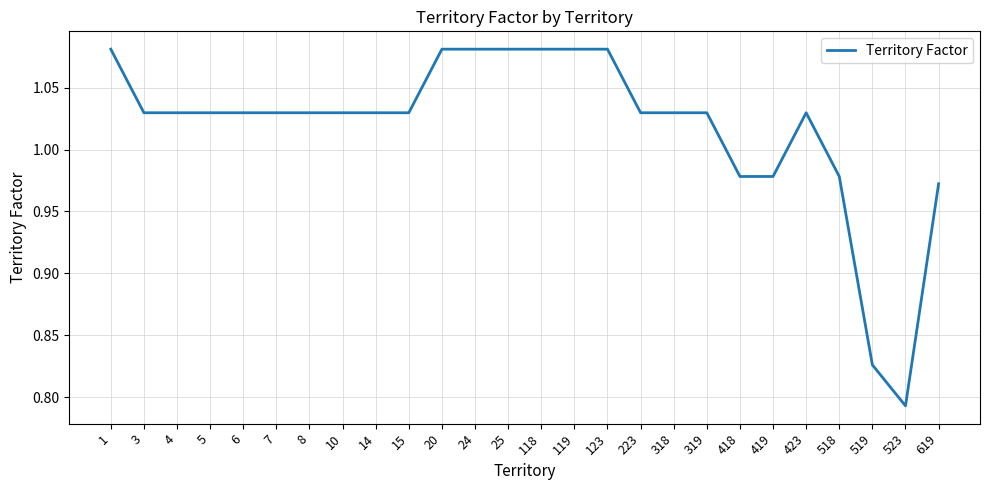

What is the difference between the maximum and minimum values?

0.3